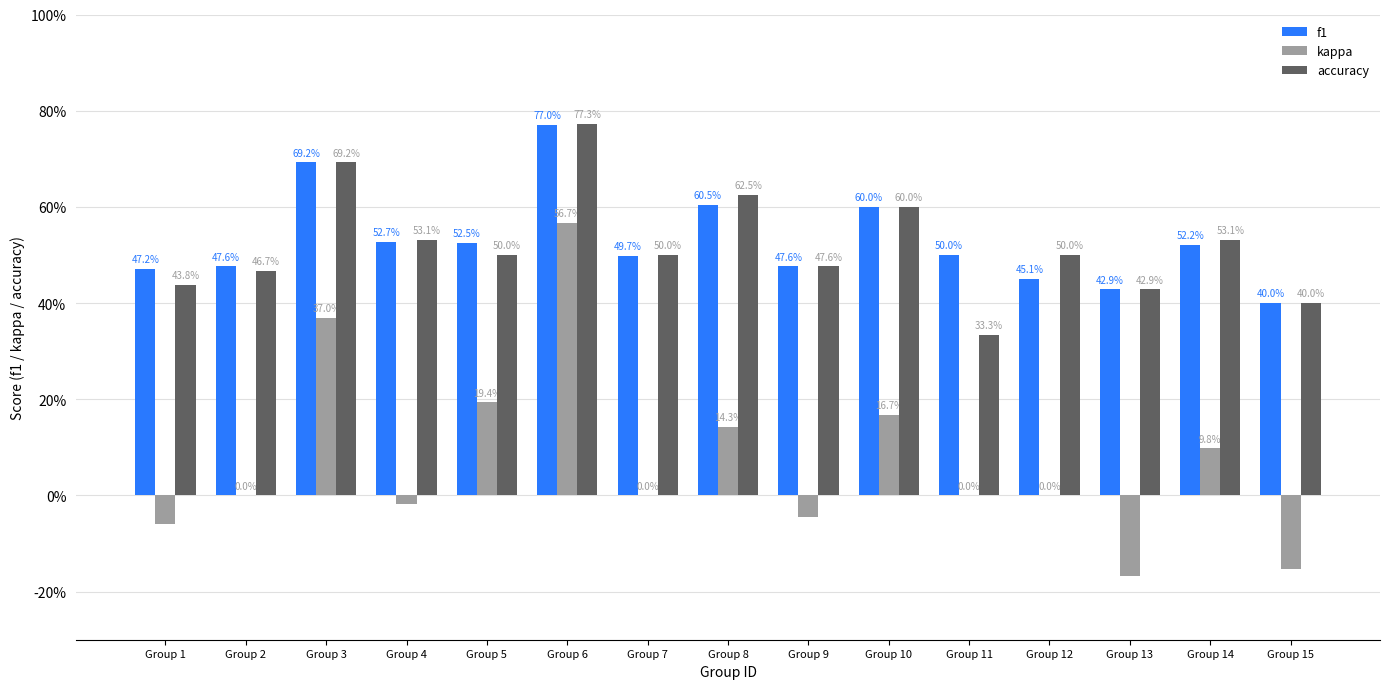

What are all the series names shown in the legend?

f1, kappa, accuracy